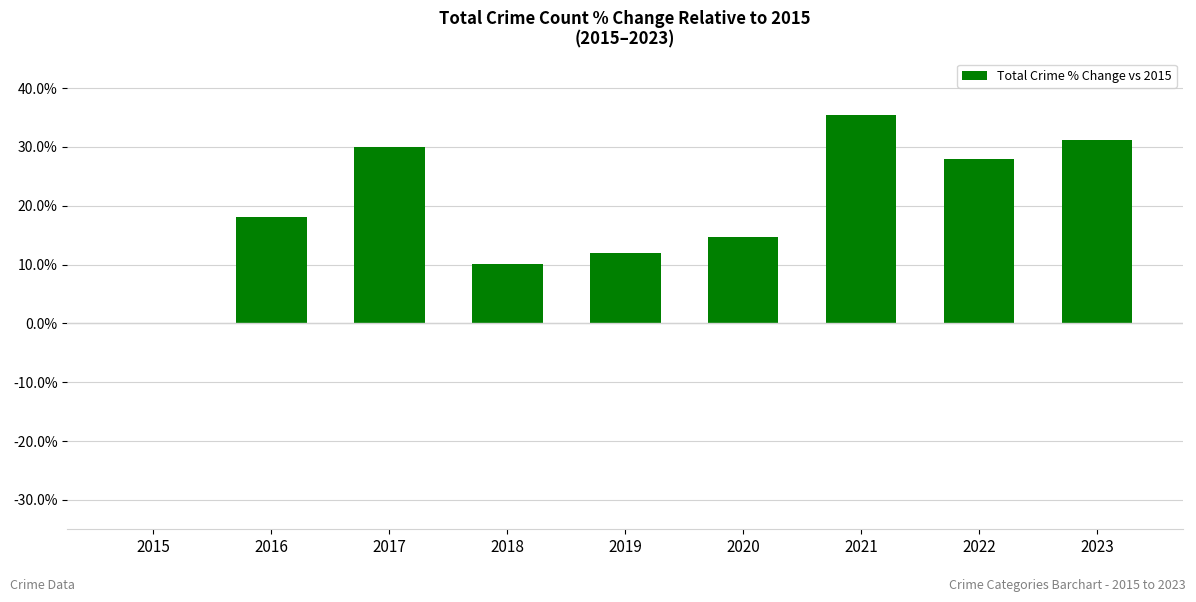

Is it true that the value at 2018 is 10.1?

True